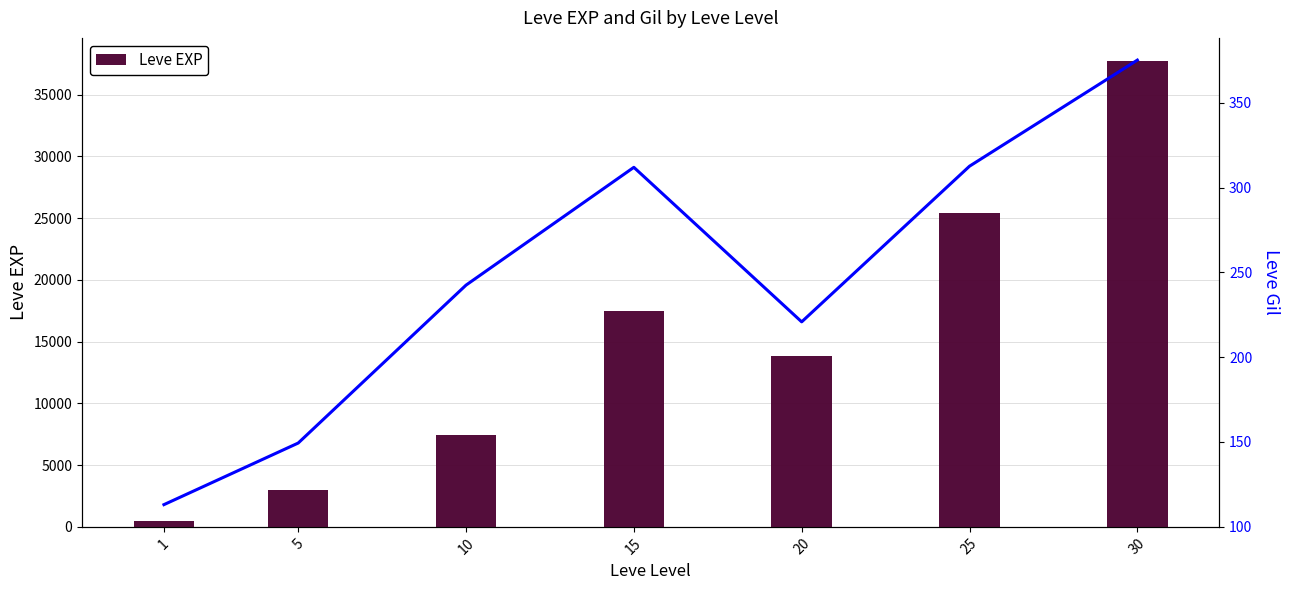

What is the sum of the Leve EXP values at 10 and 1?

7985.2